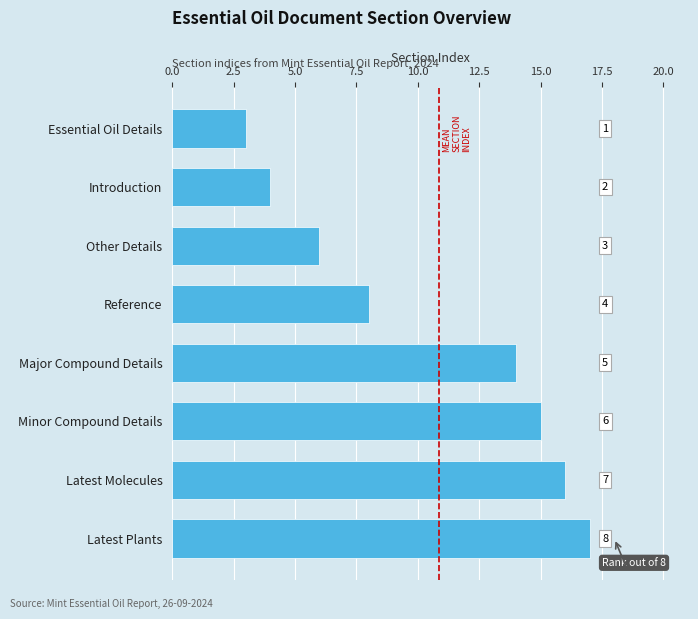

Reading top to bottom, transcribe all the data shown in this chart.

3	4	6	8	14	15	16	17